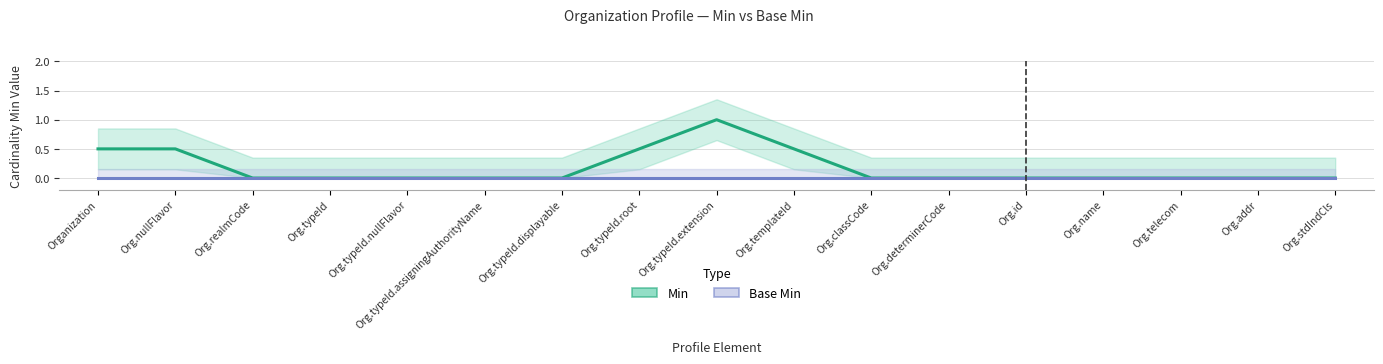

True or false: Base Min and Min cross at least once.

False